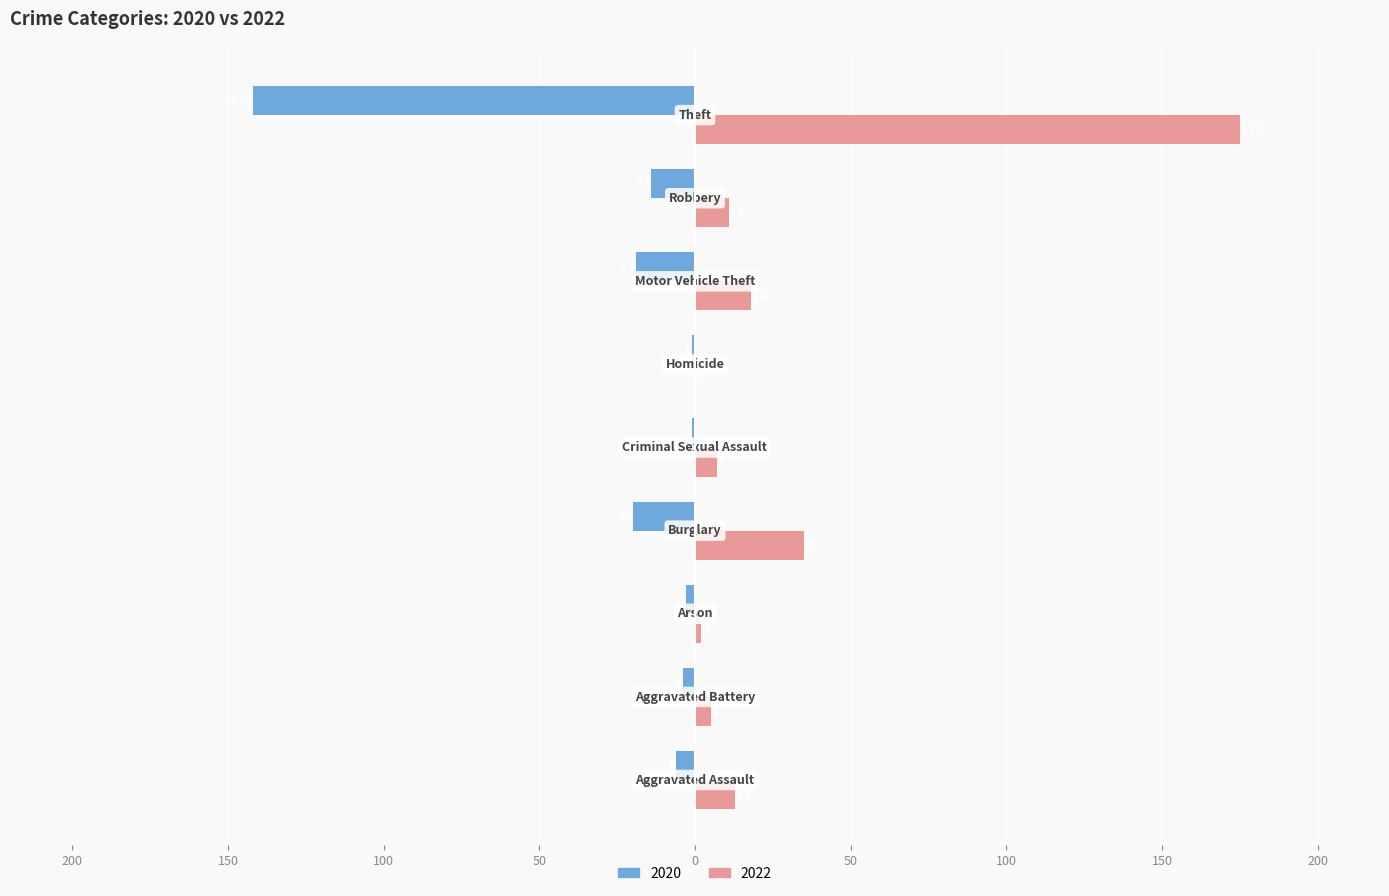

Which series has the largest range (max minus min)?

2022